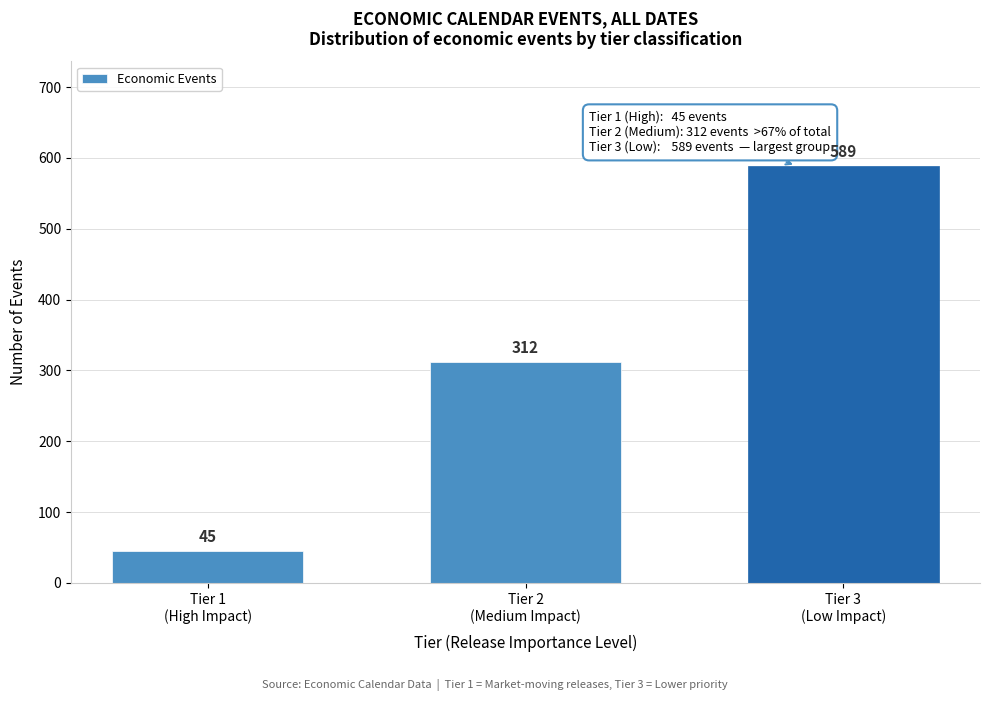

Reading left to right, transcribe all the data shown in this chart.

45	312	589